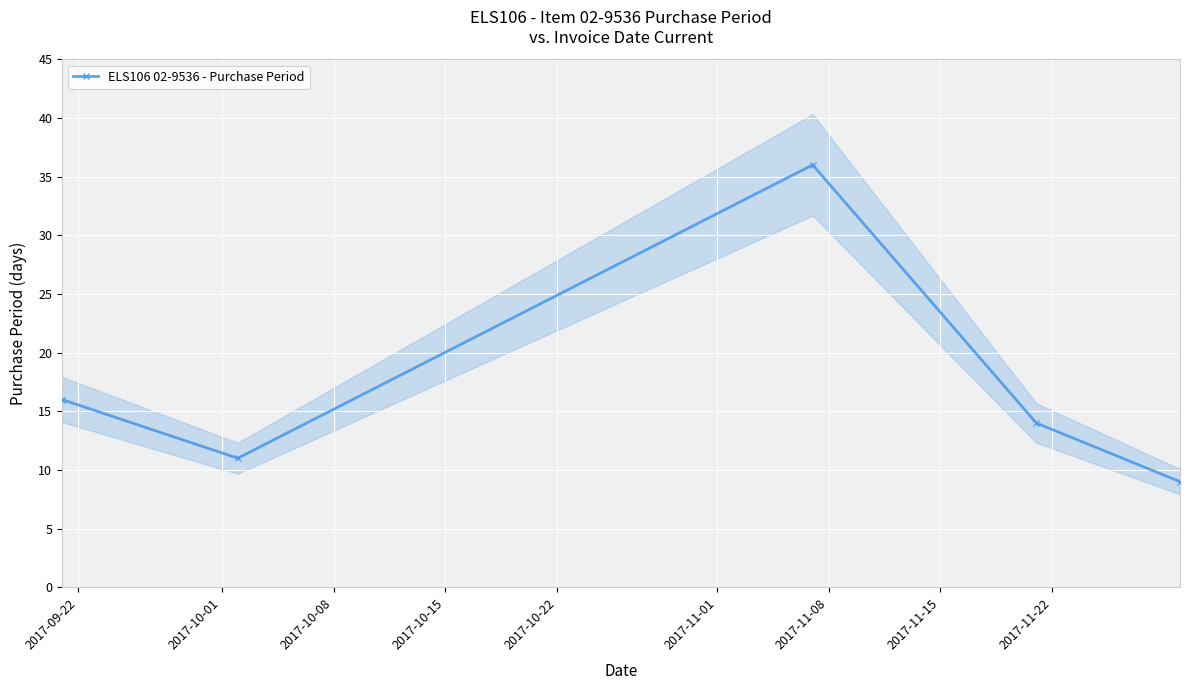

What is the minimum value for ELS106 02-9536 - Purchase Period?

9